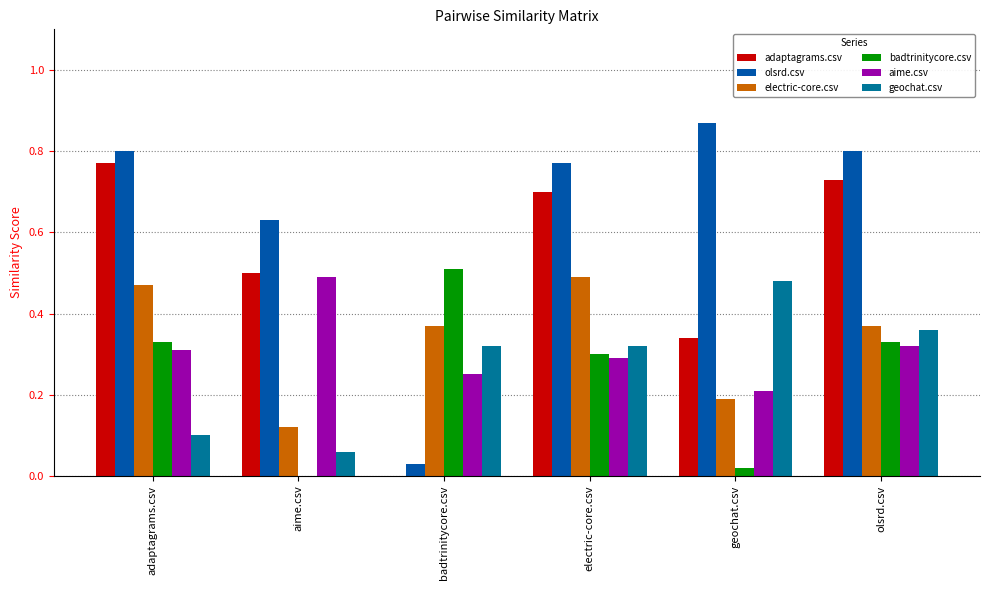

What is the difference between the maximum and minimum values in the geochat.csv series?

0.4